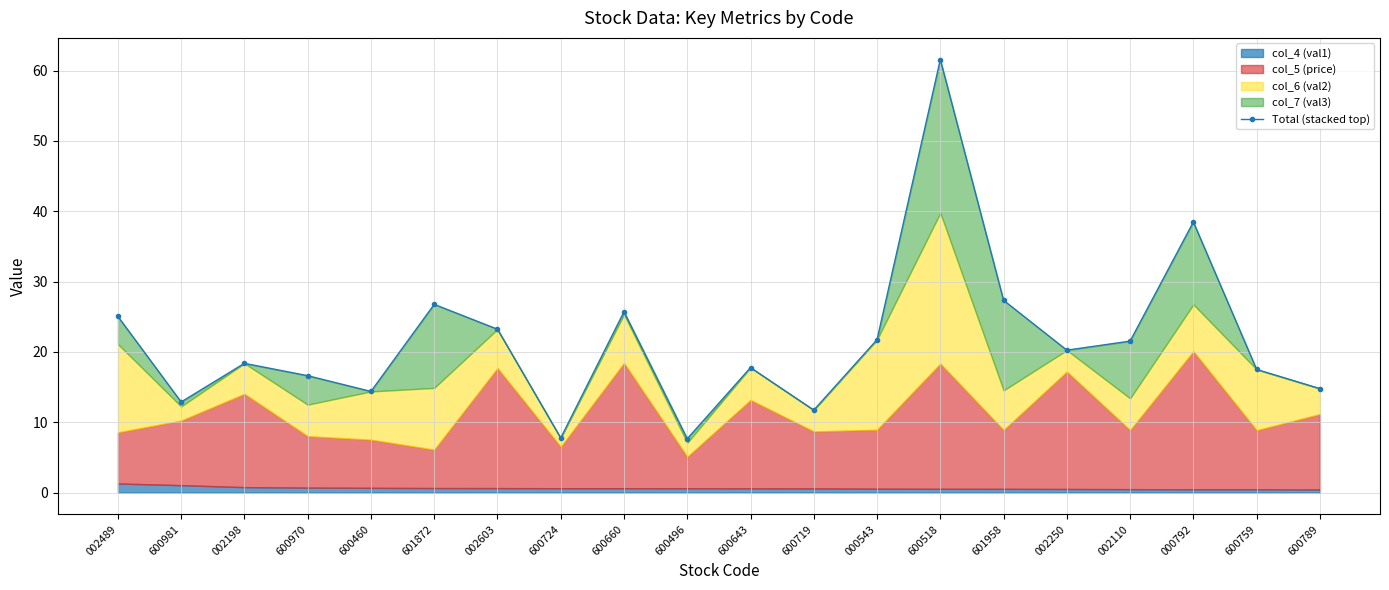

The value at 600981 is 12.9. True or false?

True